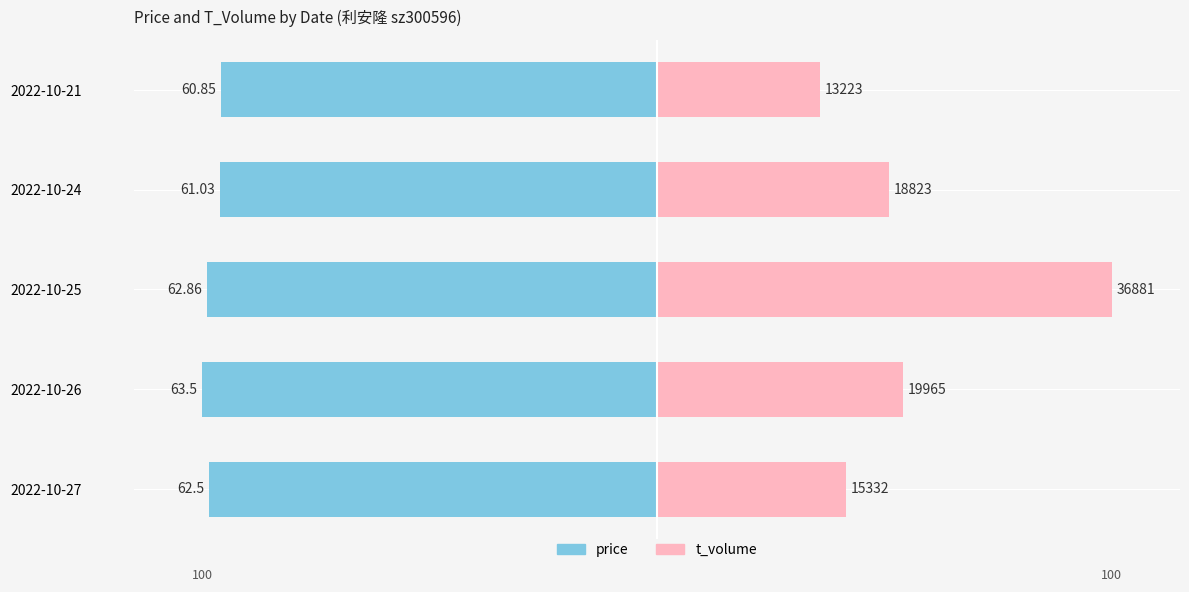

How many values in the price series are below -98?

3